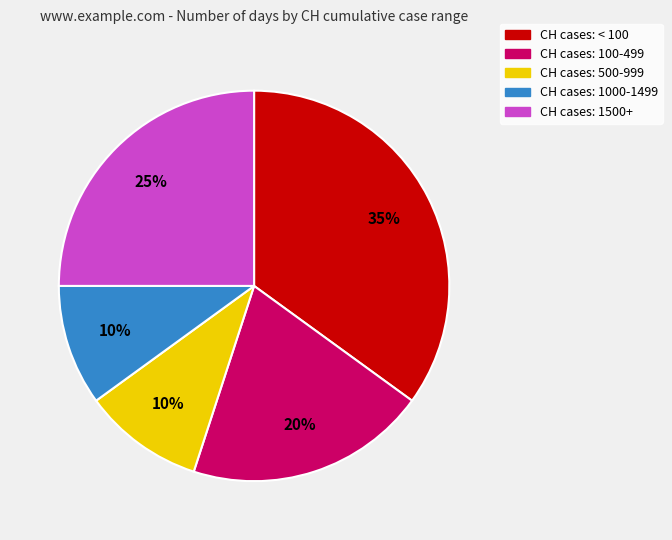

Is there a majority slice in this chart?

No